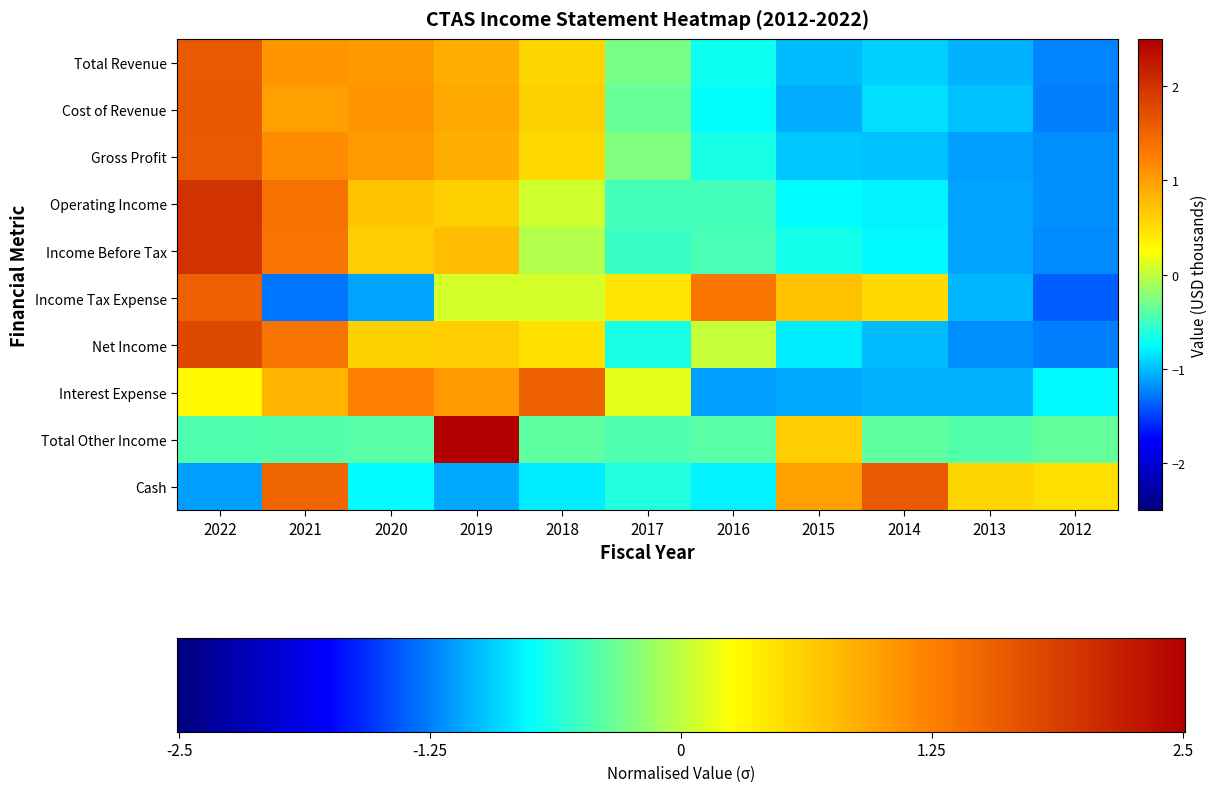

The Cost of Revenue series shows -1.3 at 2014. True or false?

False